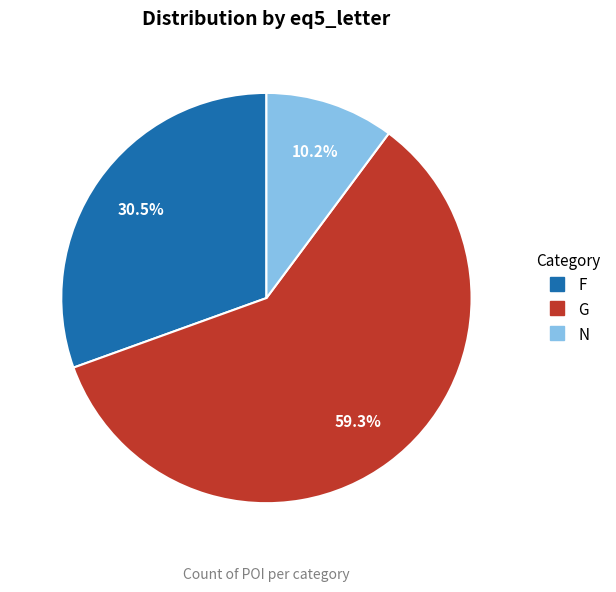

Is there any slice that represents more than half of the pie?

Yes